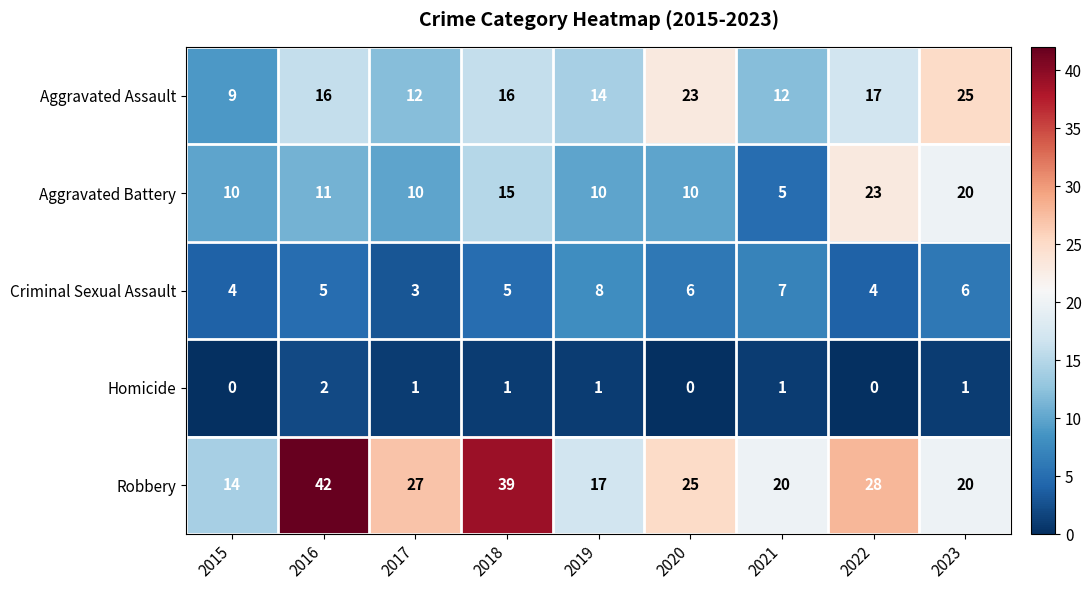

What is the difference between the highest and lowest values at 2019?

16